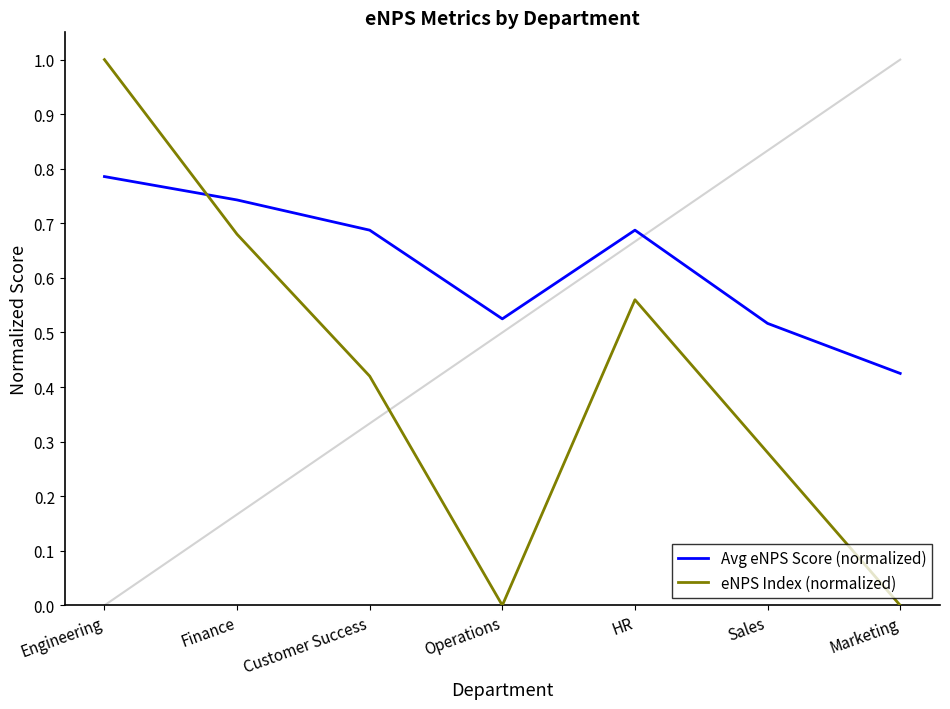

What position from the left is Marketing?

7